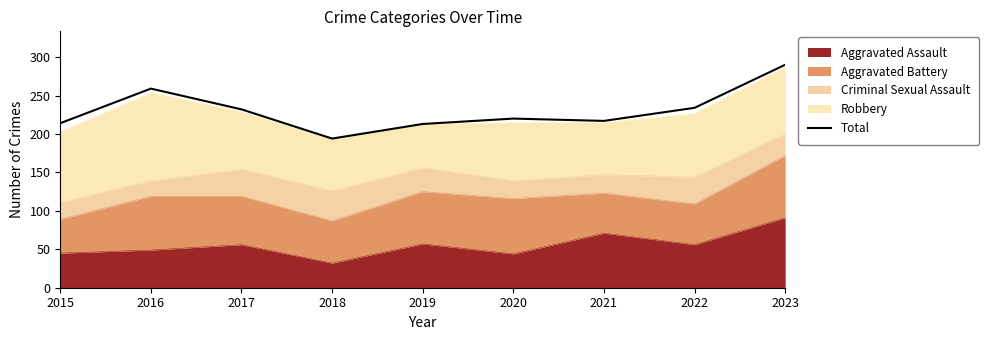

What is the difference between the second highest and second lowest values?

46